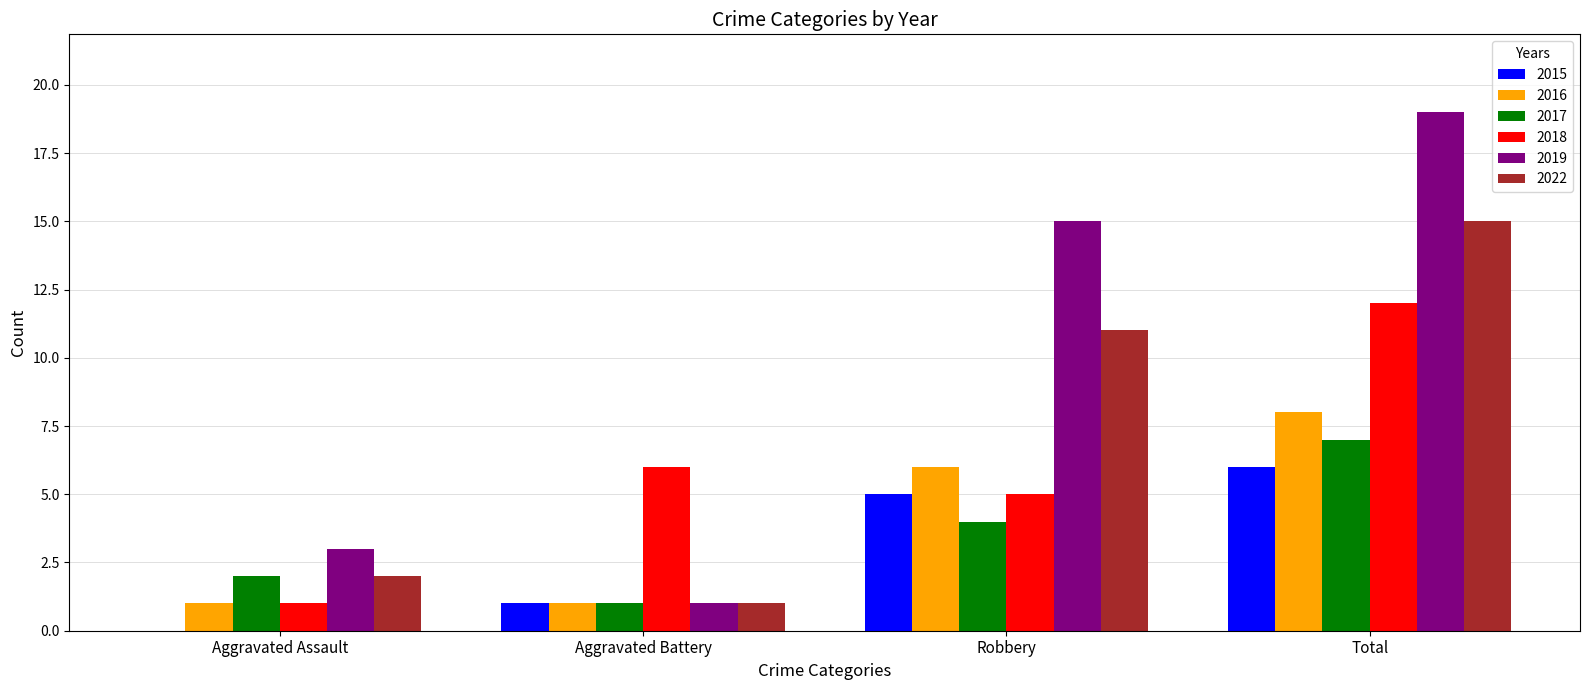

What is the spread (max minus min) of values at Aggravated Assault?

3